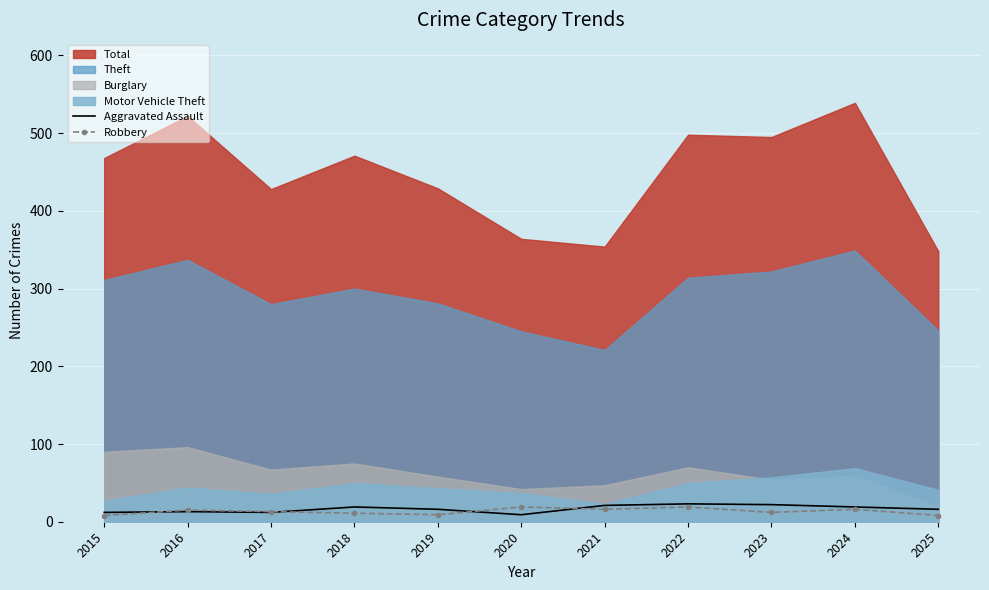

Which series changed the most between 2015 and 2020?

Robbery